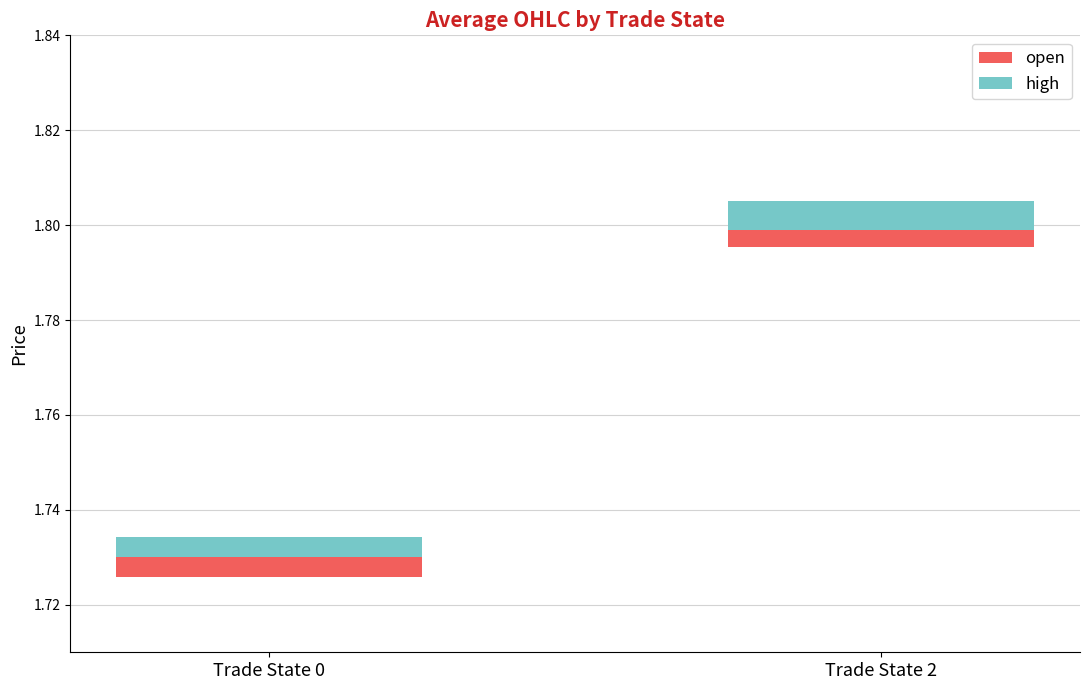

The value of high at Trade State 0 is 0.0. True or false?

False